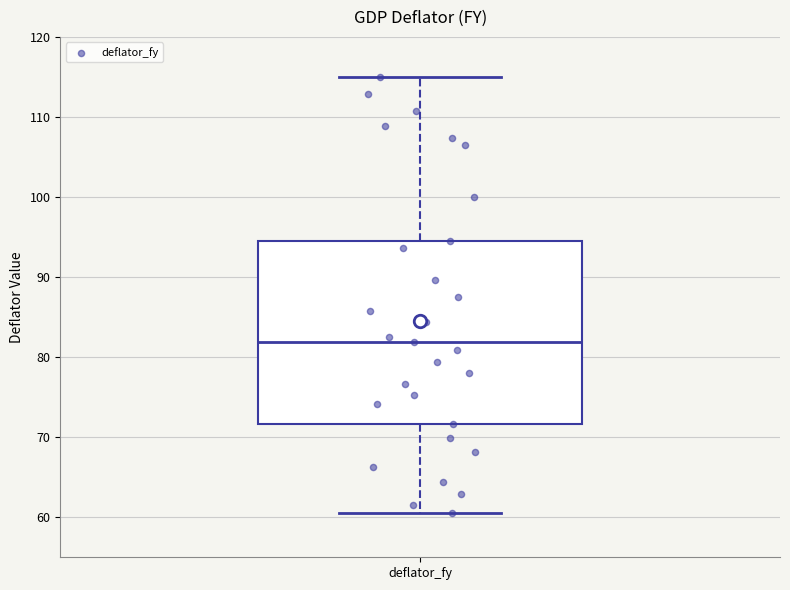

Read this box plot against the y-axis: the position of the median line, the range covered by the box, and the ends of both whiskers. The values are not printed on the chart, so give them approximately, as read against the axis.

median 82, box 72 to 94, whiskers 61 to 115